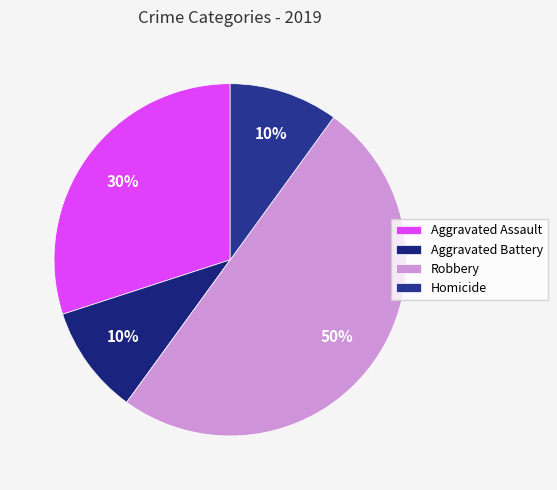

Approximately how many times larger is the value at Aggravated Assault compared to Aggravated Battery?

3.0